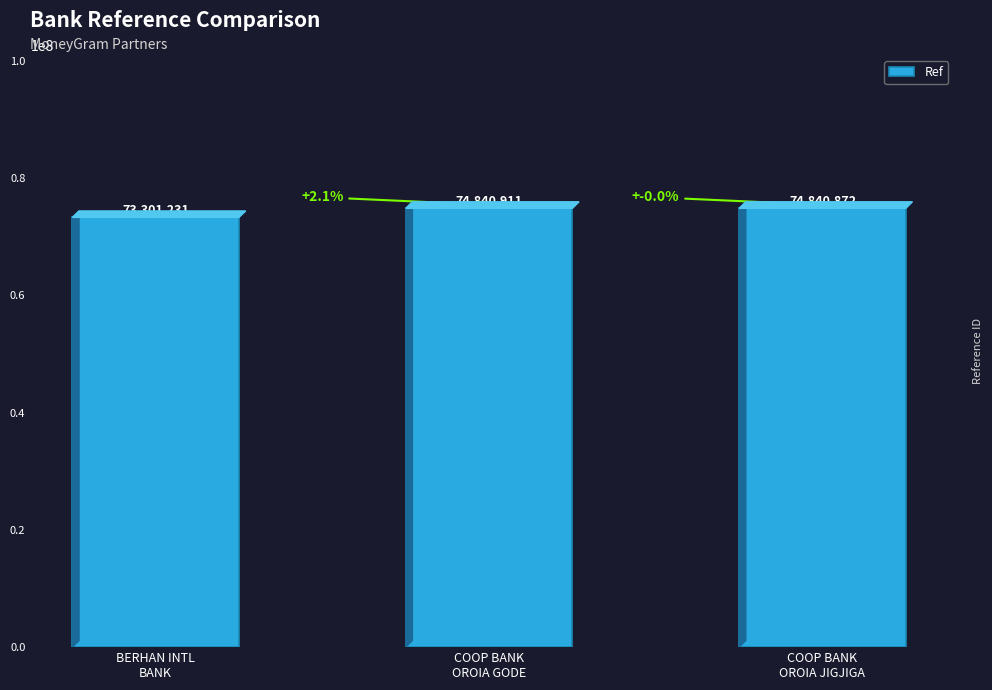

How many bars are there in total?

3